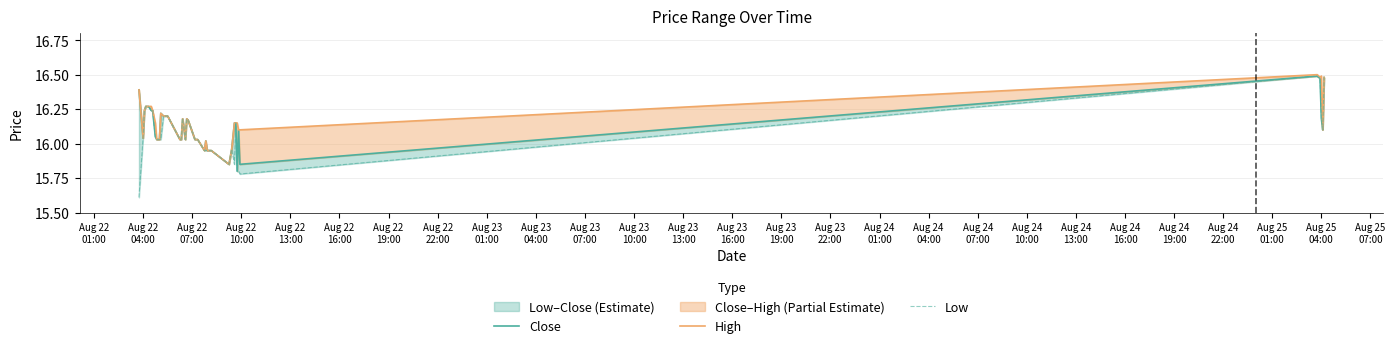

How many data points in Low are above 16?

29